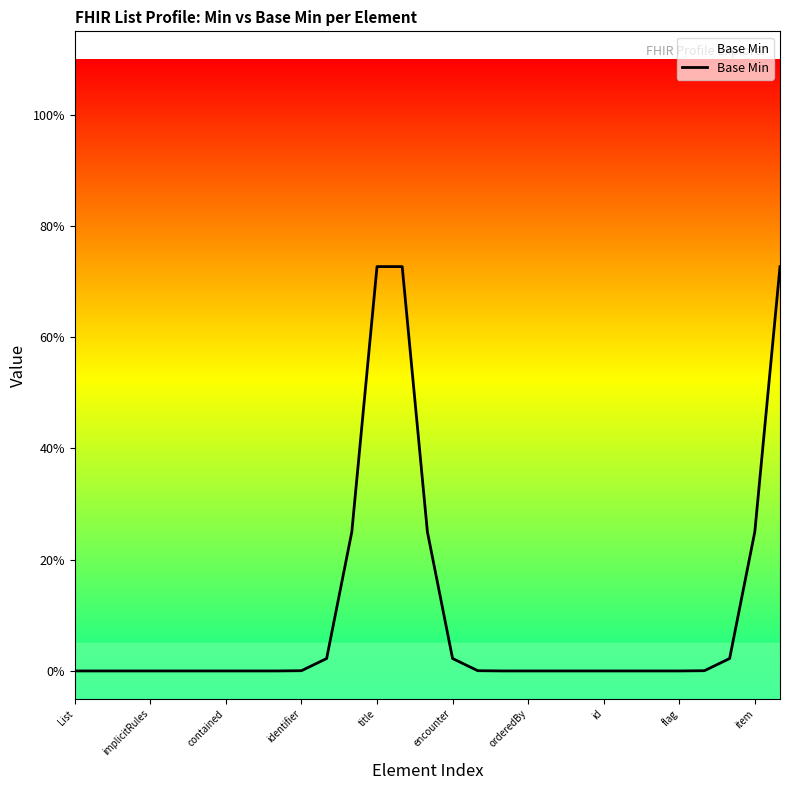

Rank the categories by value from lowest to highest.

List, implicitRules, contained, identifier, title, encounter, orderedBy, id, flag, 17, 18, 19, 20, 21, 22, 23, 24, item, 16, 25, 10, 15, 26, 11, 14, 27, 12, 13, 28